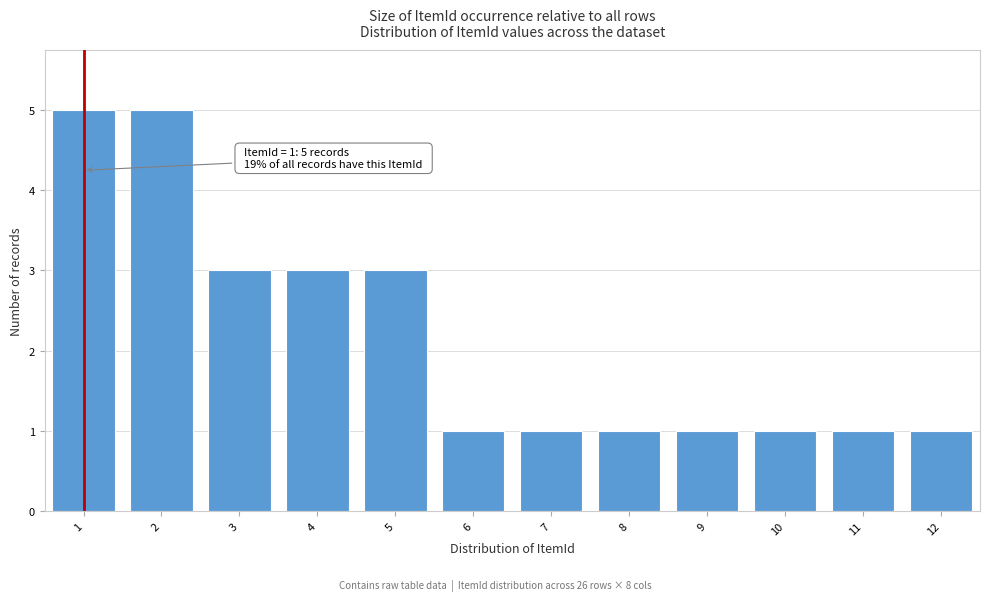

Reading left to right, what are all the values shown in this chart?

5	5	3	3	3	1	1	1	1	1	1	1